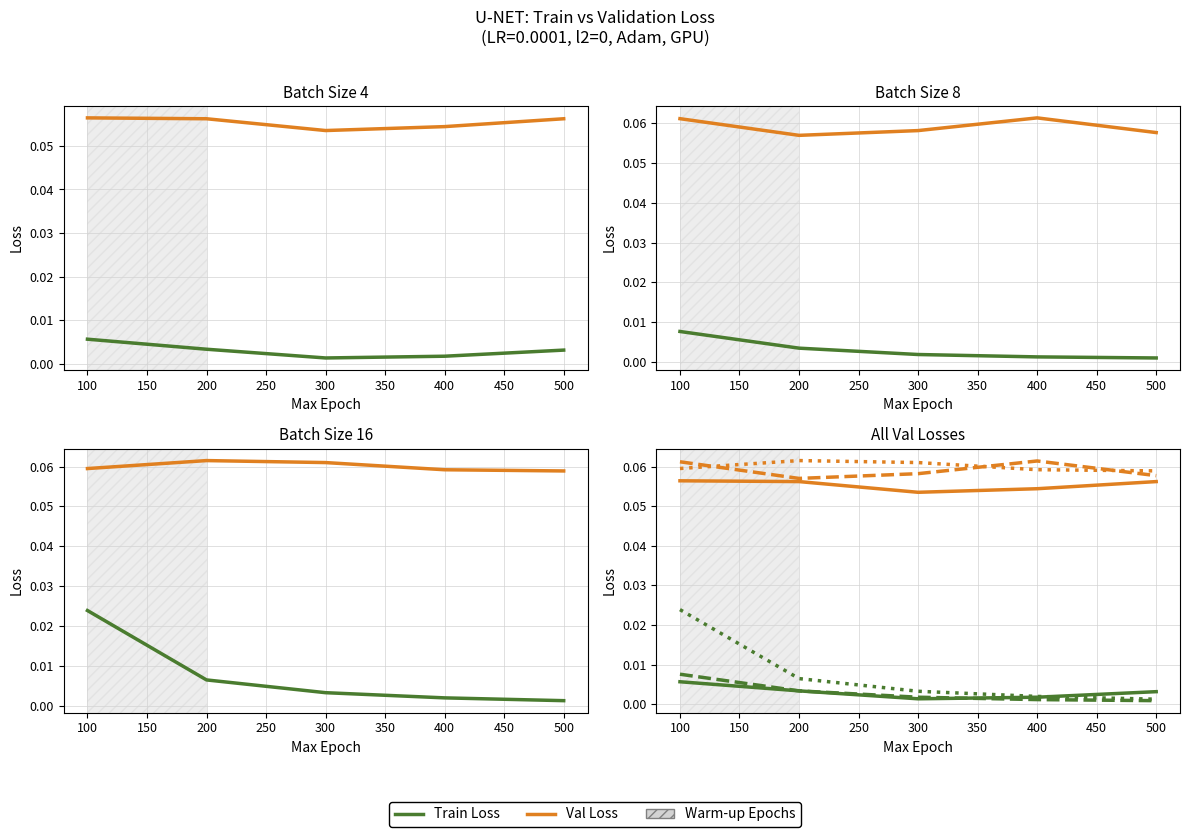

Reading right to left, transcribe all the data shown in this chart.

loss_train_bs4: 500=0.0	400=0.0	300=0.0	200=0.0	100=0.0
loss_val_bs4: 500=0.1	400=0.1	300=0.1	200=0.1	100=0.1
loss_train_bs8: 500=0.0	400=0.0	300=0.0	200=0.0	100=0.0
loss_val_bs8: 500=0.1	400=0.1	300=0.1	200=0.1	100=0.1
loss_train_bs16: 500=0.0	400=0.0	300=0.0	200=0.0	100=0.0
loss_val_bs16: 500=0.1	400=0.1	300=0.1	200=0.1	100=0.1